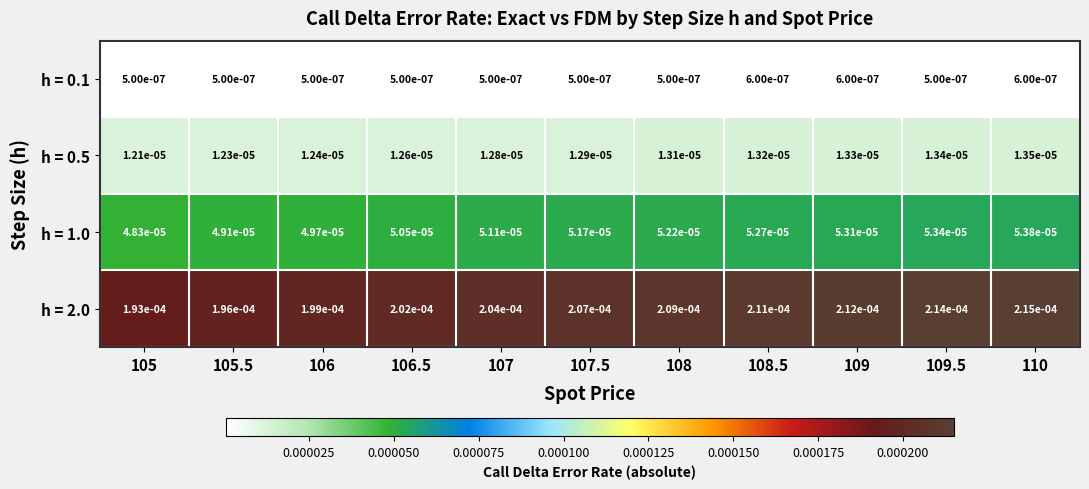

Is the value of h = 0.5 at 107.5 greater than the value of h = 1.0 at 108.5?

No